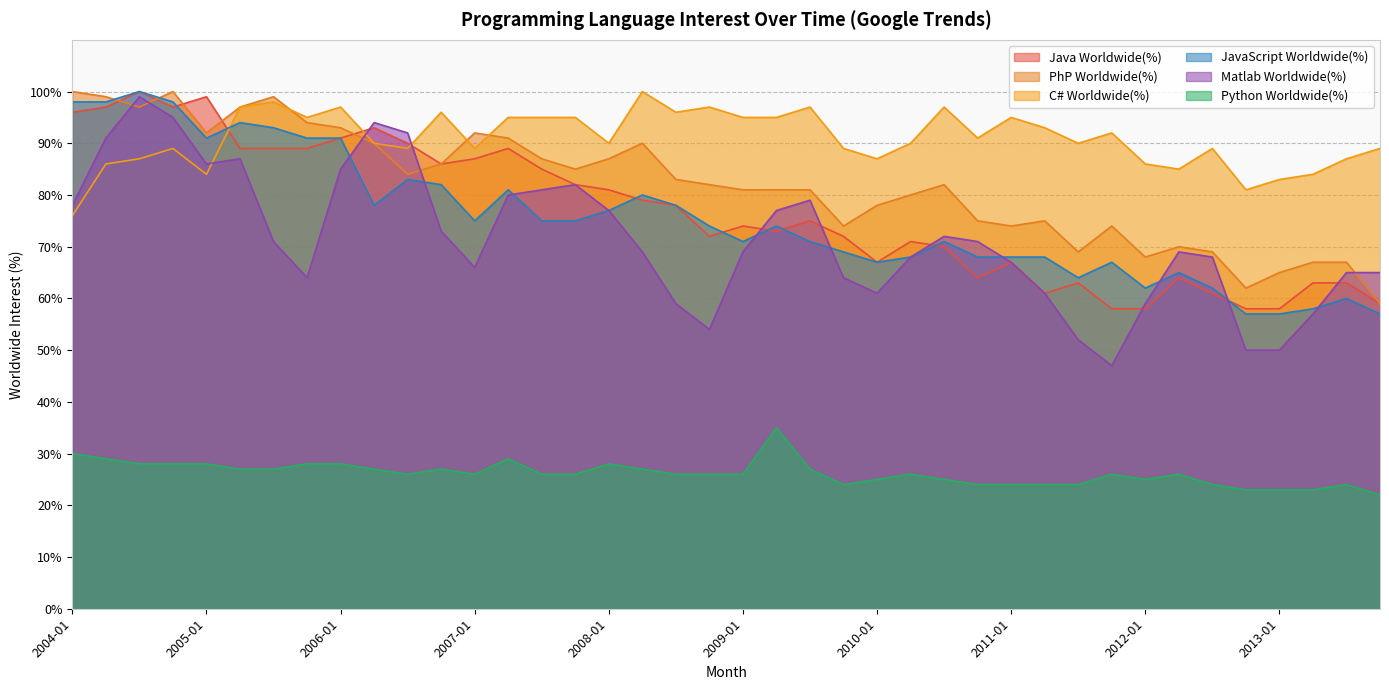

Which series has the largest total across all categories?

C# Worldwide(%)